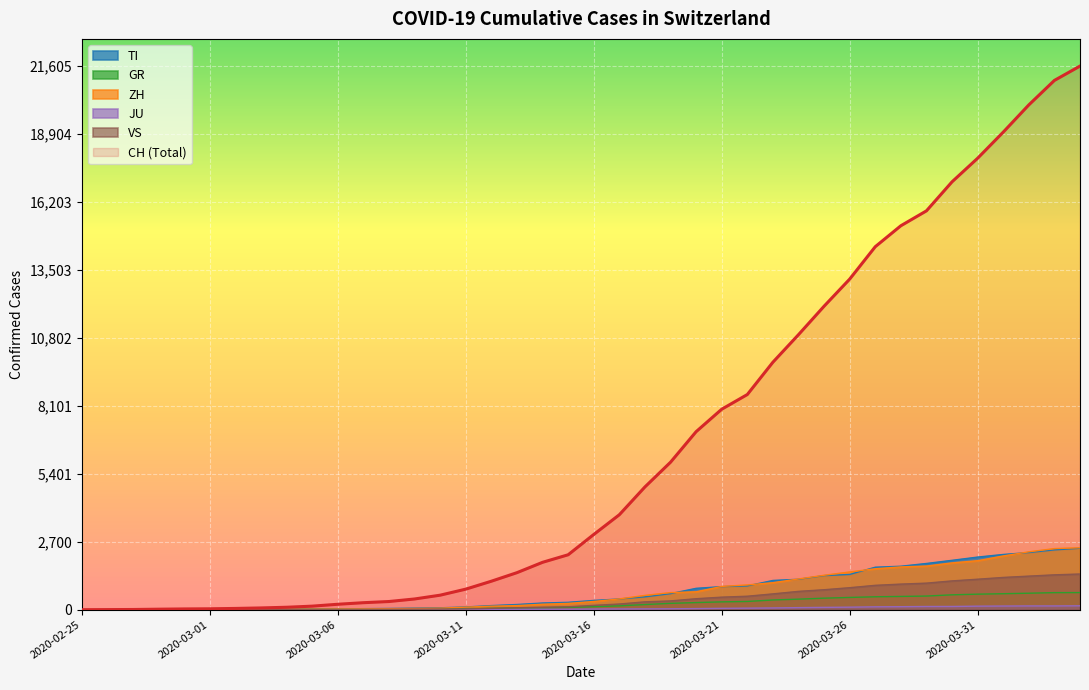

Where is JU nearest to the value 77?

2020-03-24